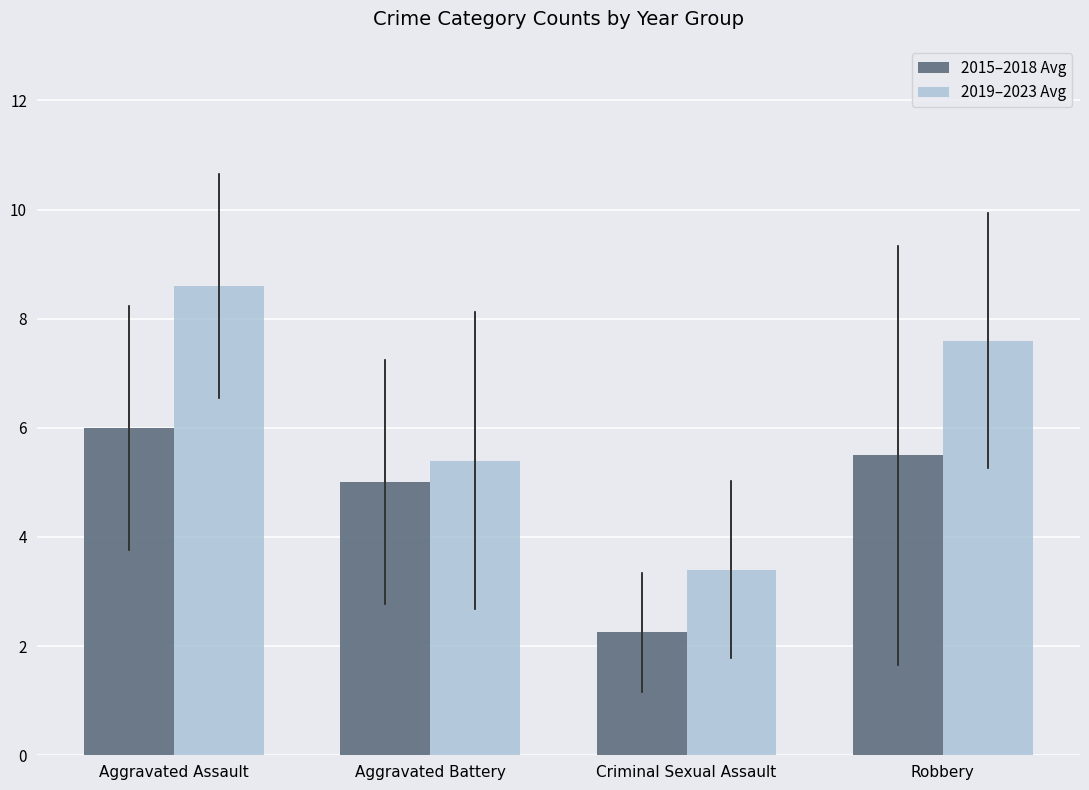

True or false: 2019–2023 Avg has a value of 5.4 at Aggravated Battery.

True